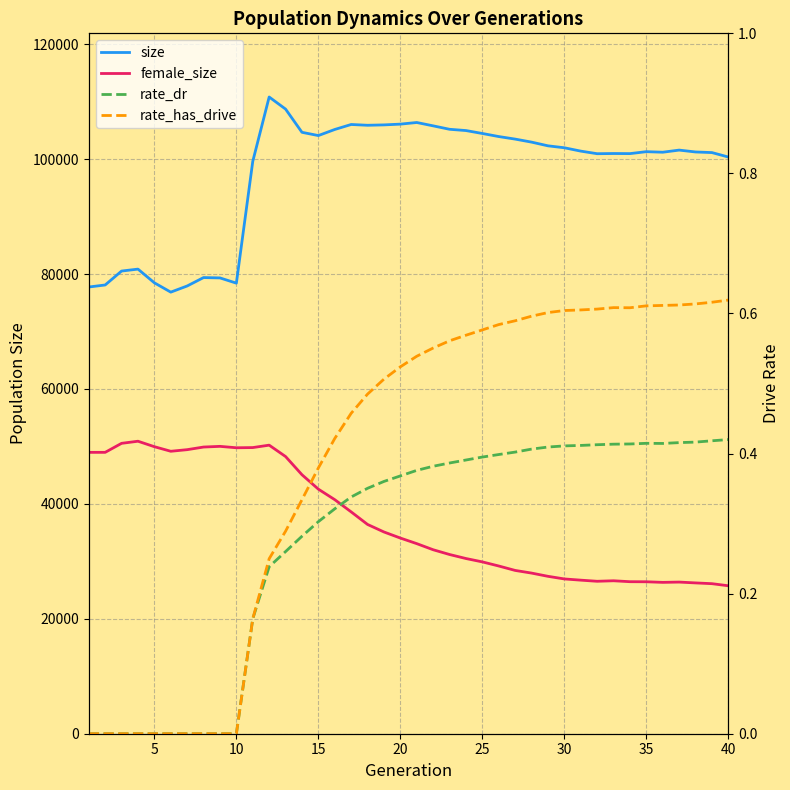

True or false: rate_has_drive and rate_dr cross at least once.

False